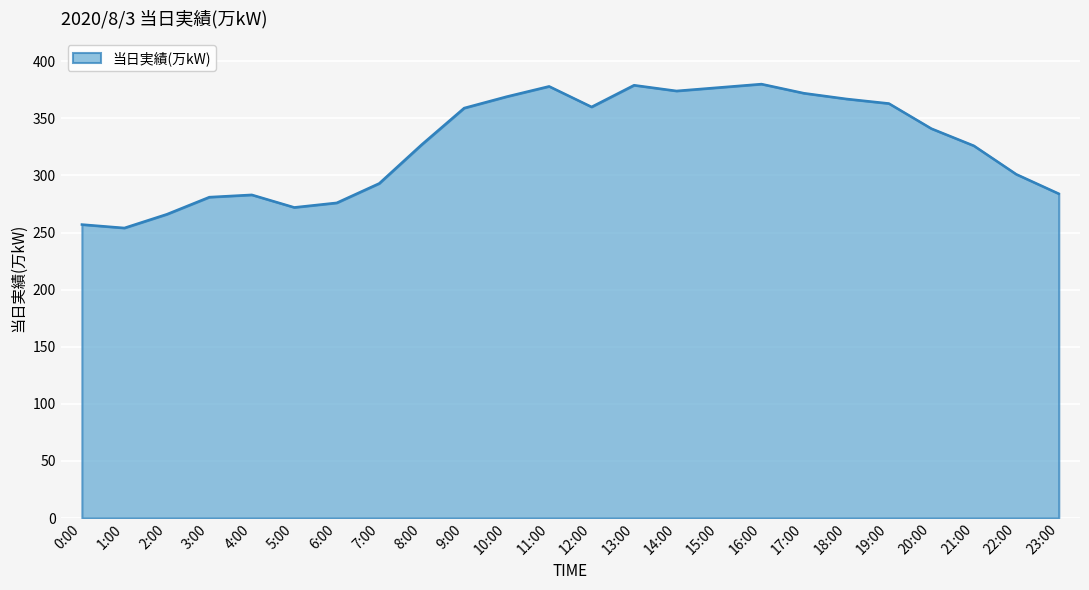

What position from the left is 14:00?

15